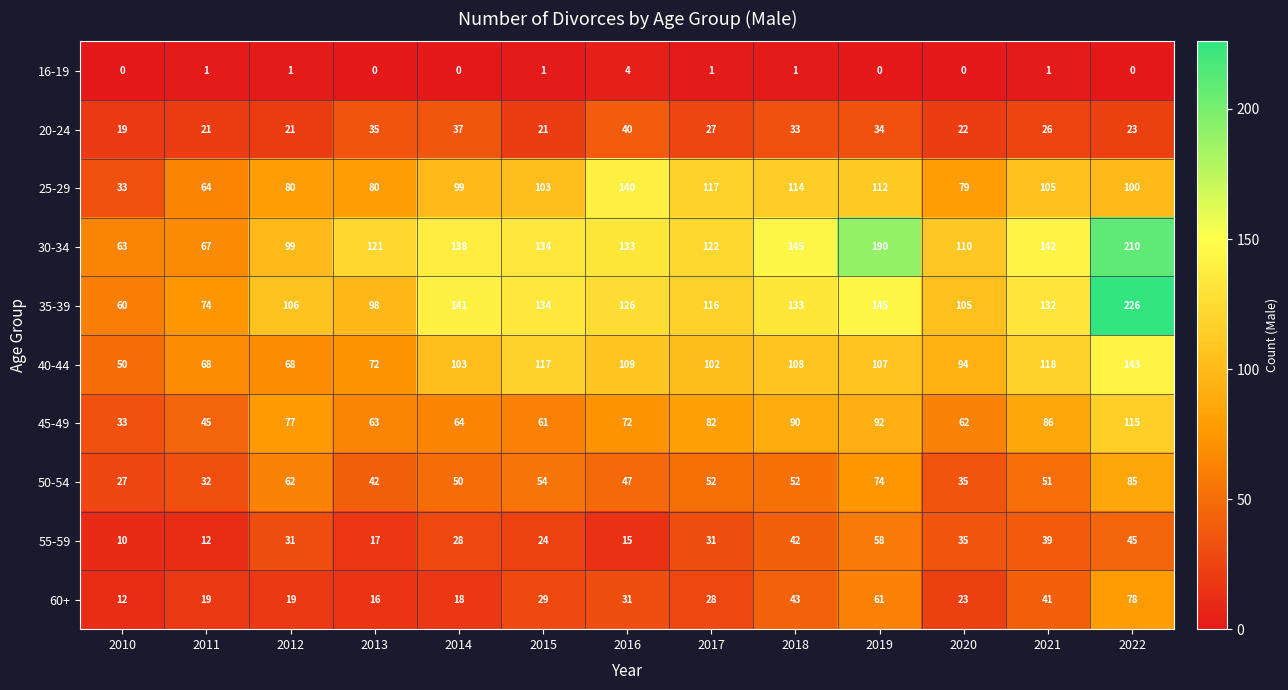

What is the sum of the 35-39 values at 2015 and 2012?

240